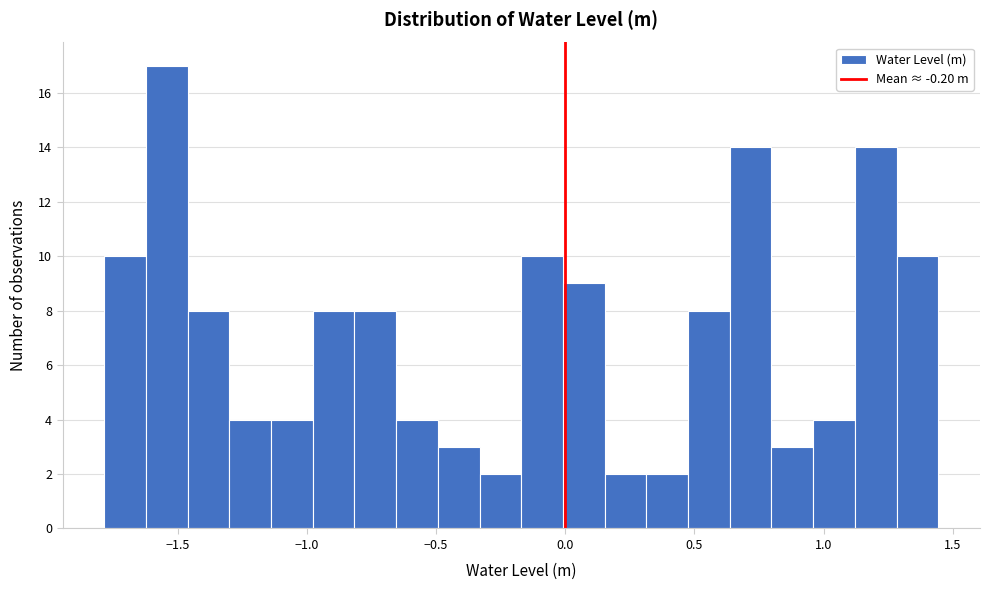

Read against the x-axis, roughly where is the centre of the tallest bar?

-1.55